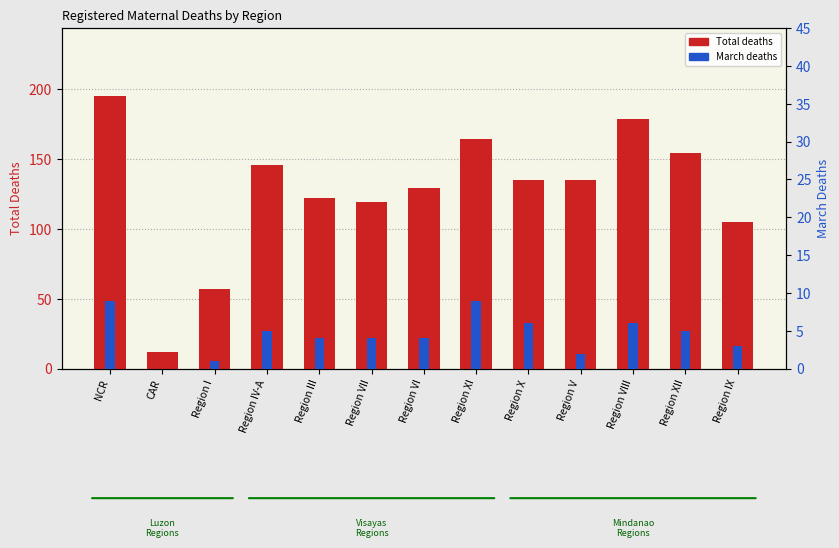

At how many categories does at least one series exceed 110?

10